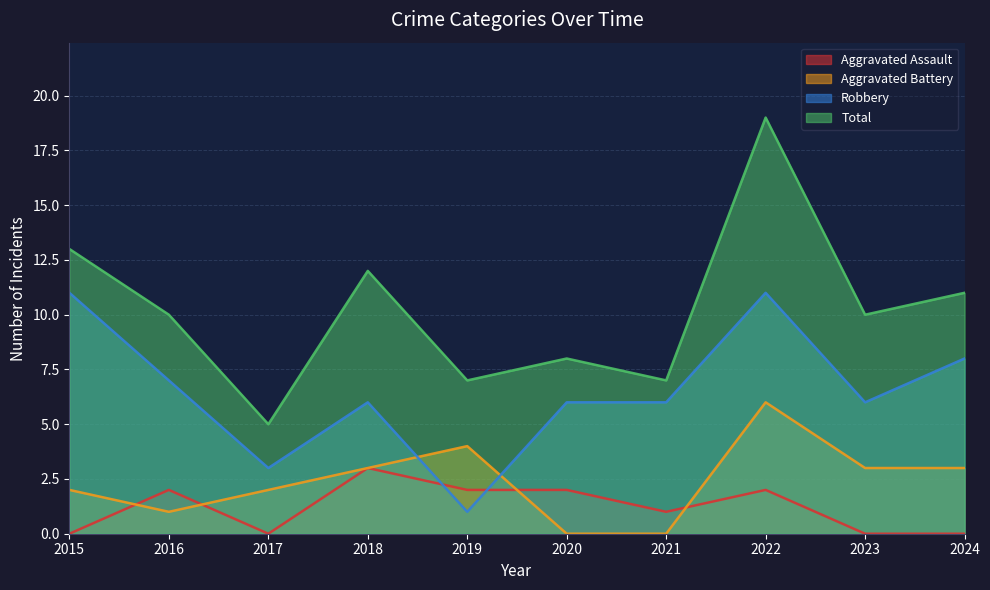

Rank the categories by Robbery value from highest to lowest.

2015, 2022, 2024, 2016, 2018, 2020, 2021, 2023, 2017, 2019